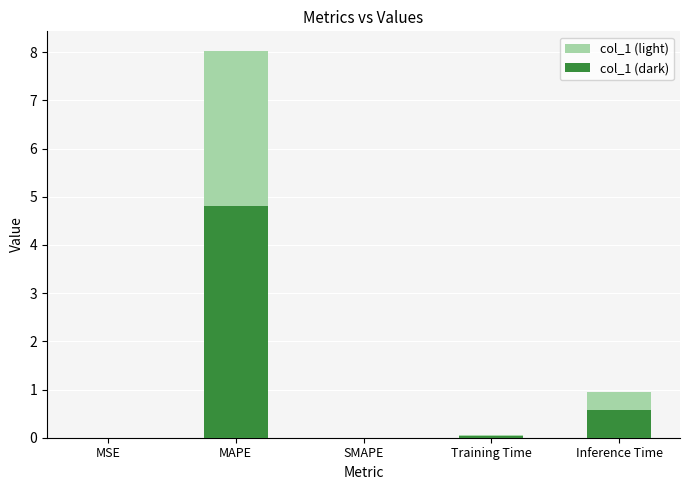

Is the value of col_1 (light) at SMAPE greater than the value of col_1 (dark) at MAPE?

No